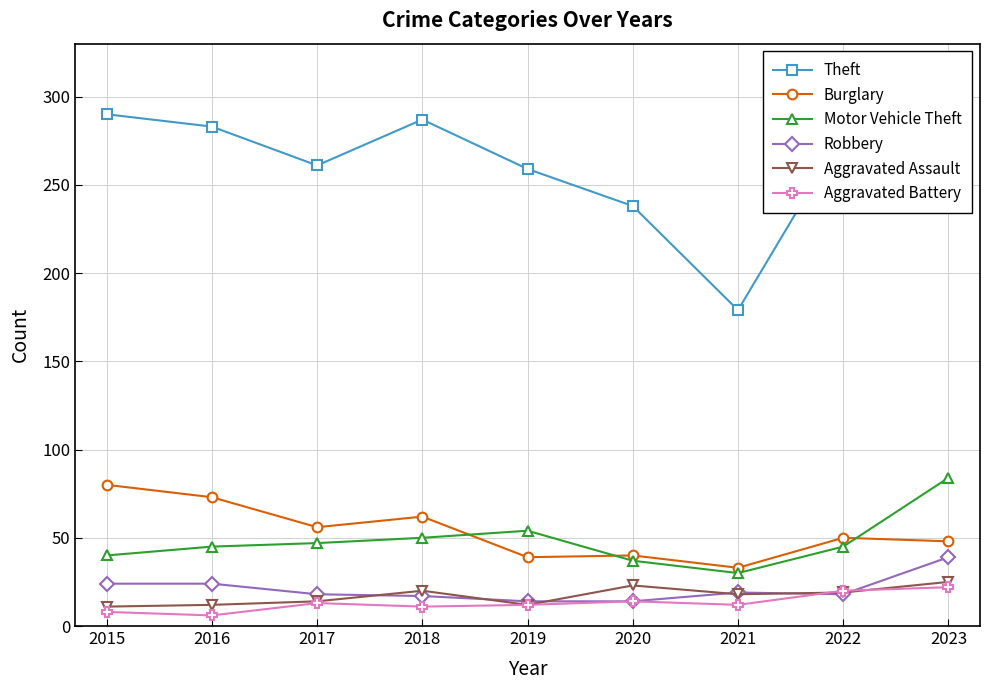

How many lines are shown in the chart?

6